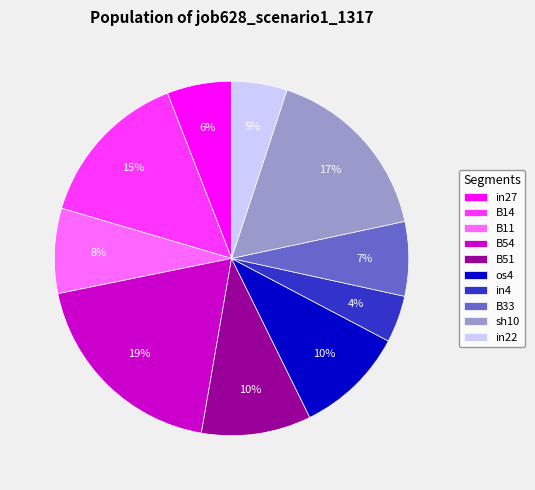

To the nearest percent, what is the average slice percentage?

10%